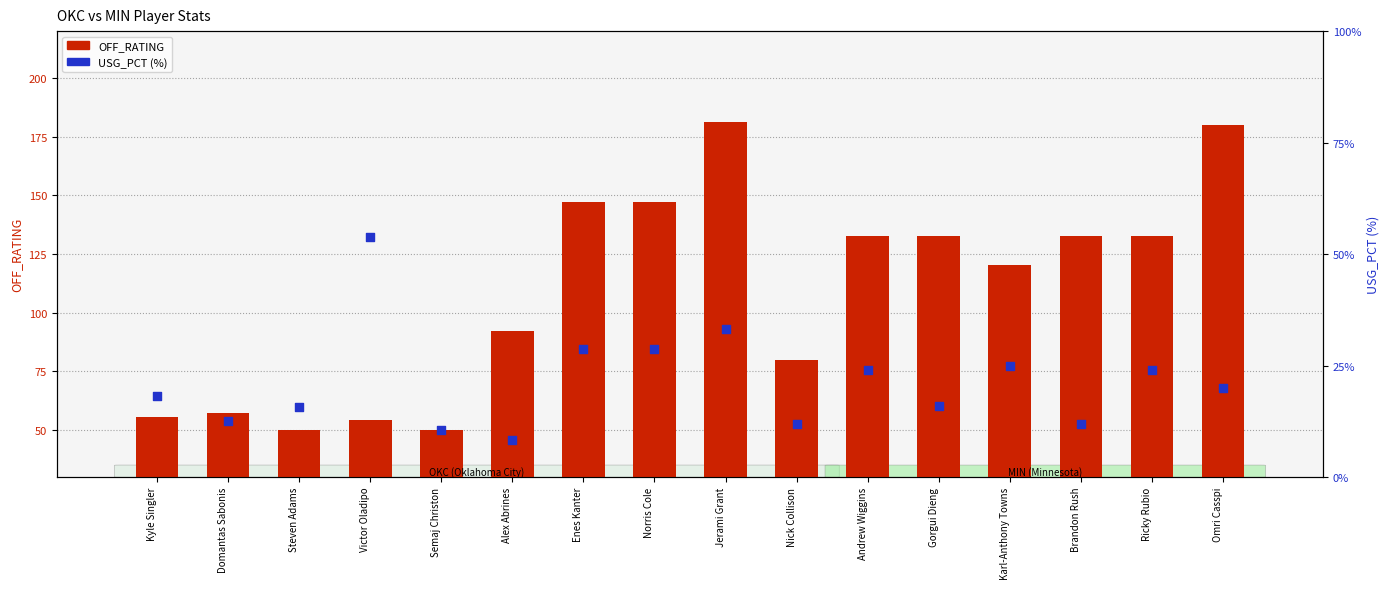

Which series has the largest total across all categories?

OFF_RATING